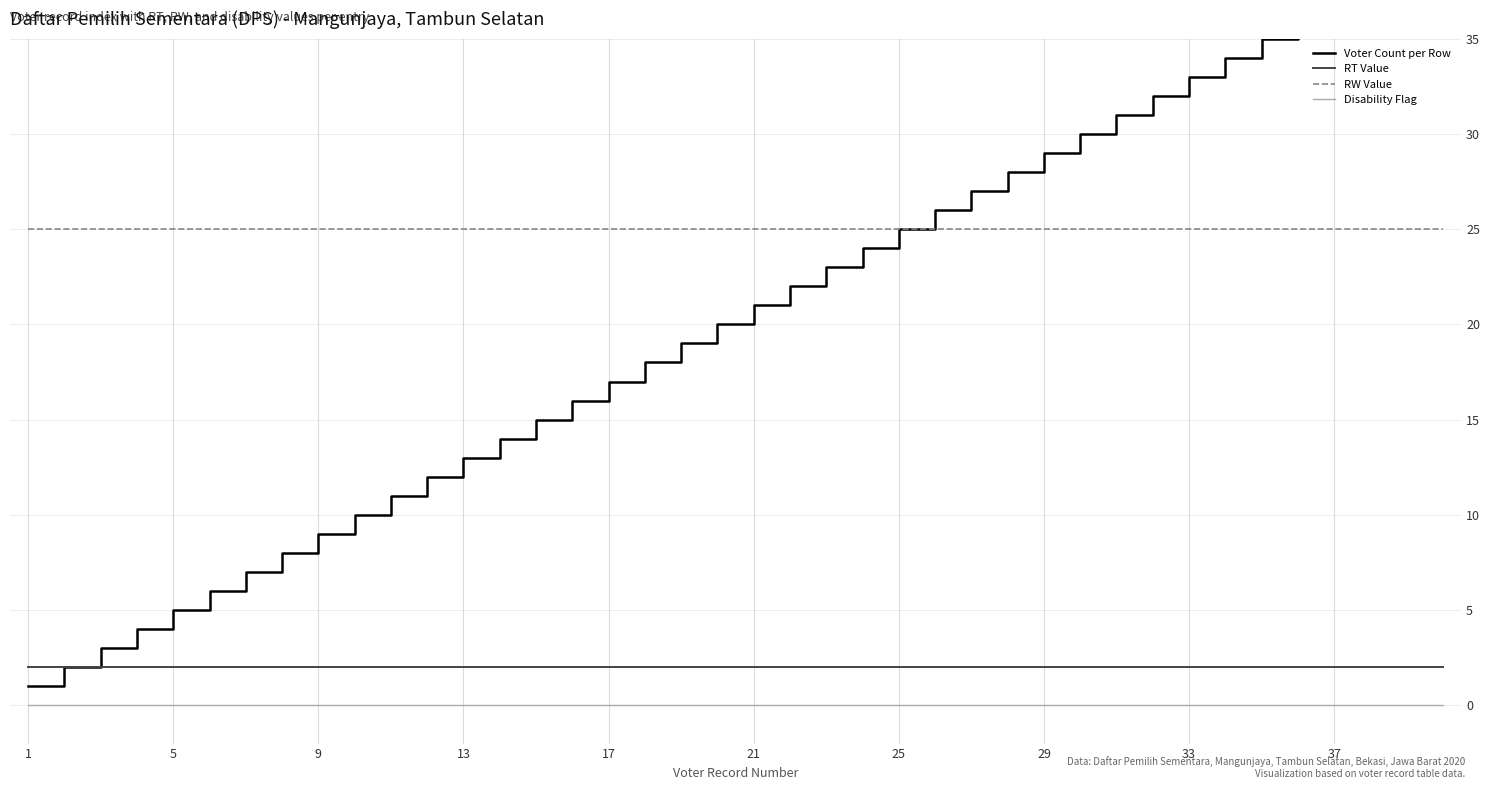

The RW Value series shows 15 at 25. True or false?

False